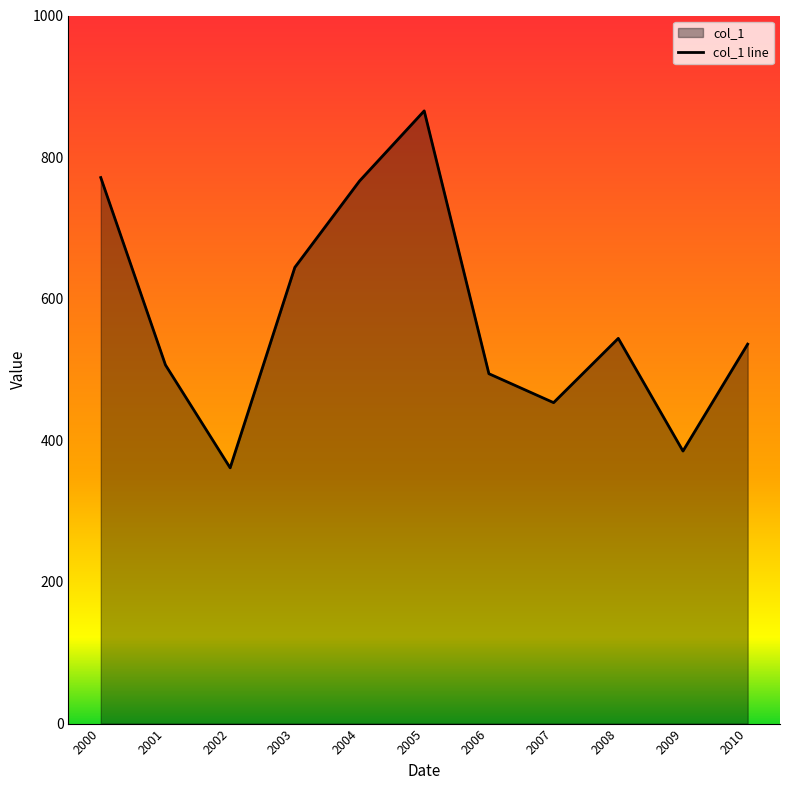

At which label is the value closest to 613?

2003